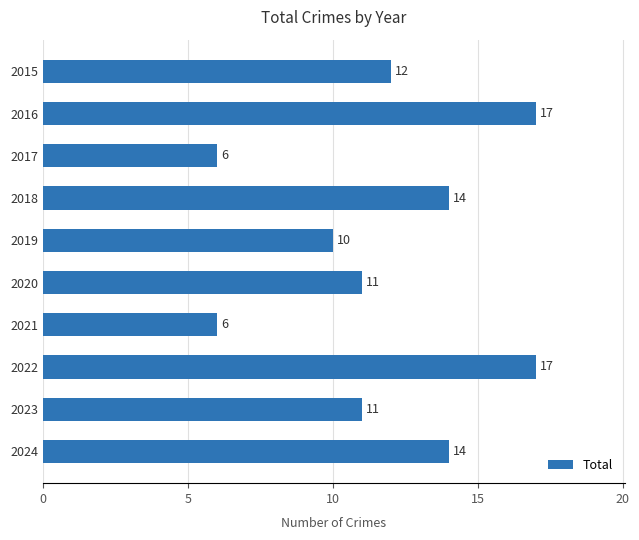

Is it true that the value at 2018 is 14?

True